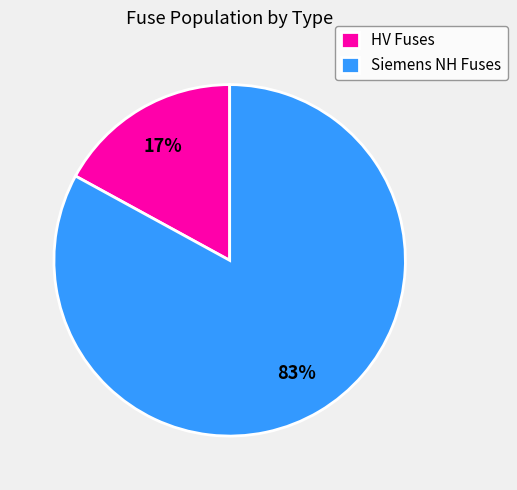

Rank the categories by value from lowest to highest.

HV Fuses, Siemens NH Fuses